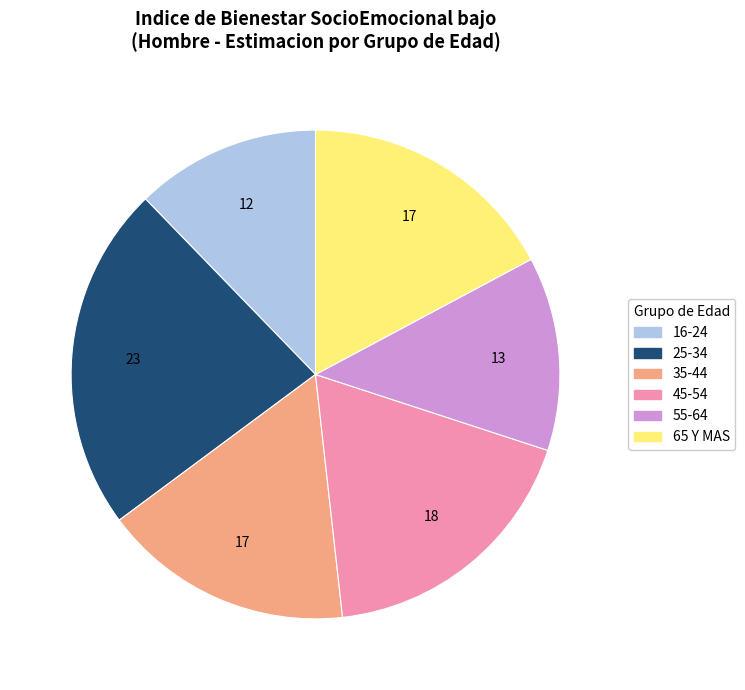

Do 55-64 and 35-44 together represent more than half of the pie?

No